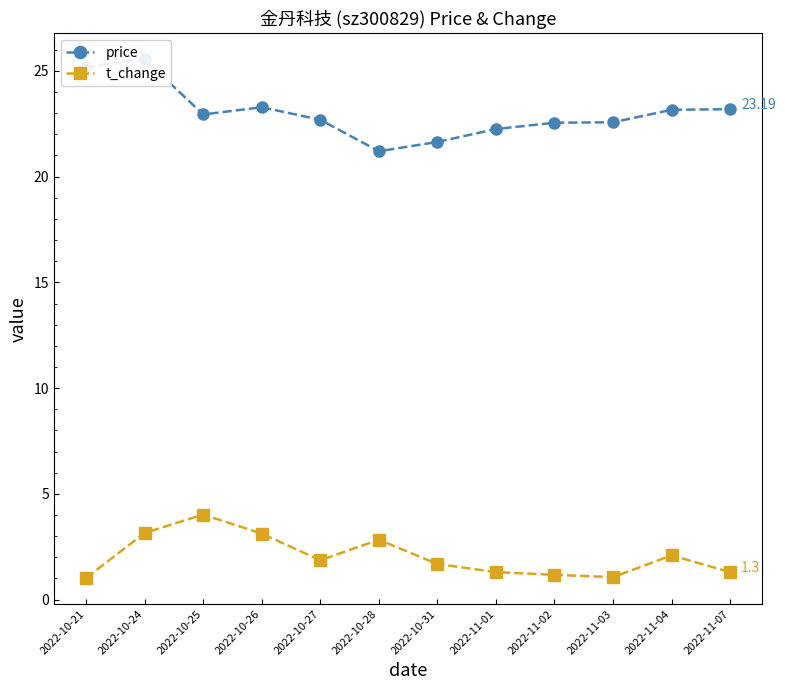

What is the total value across all series at 2022-11-02?

23.7